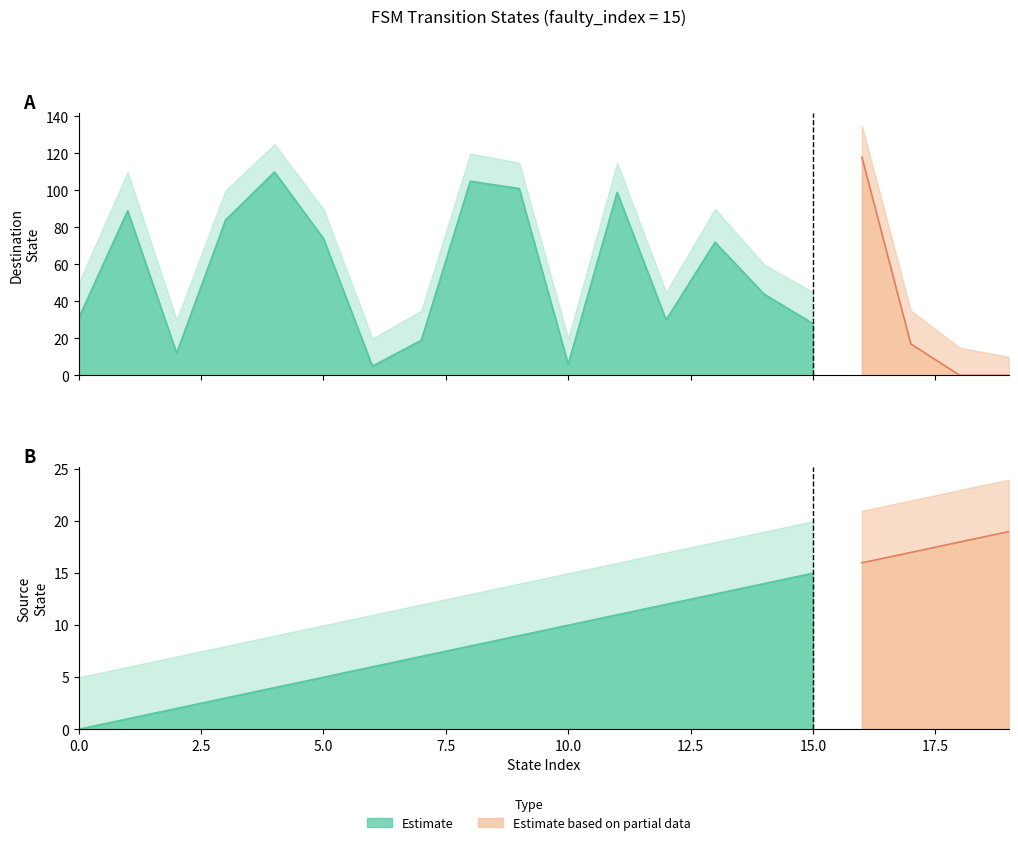

The source_state series shows 7 at 0. True or false?

False